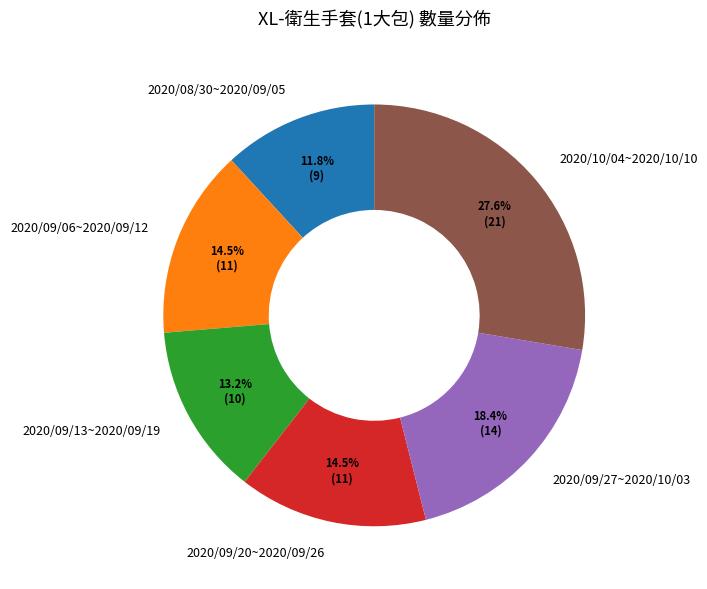

How many slices are in this pie chart?

6